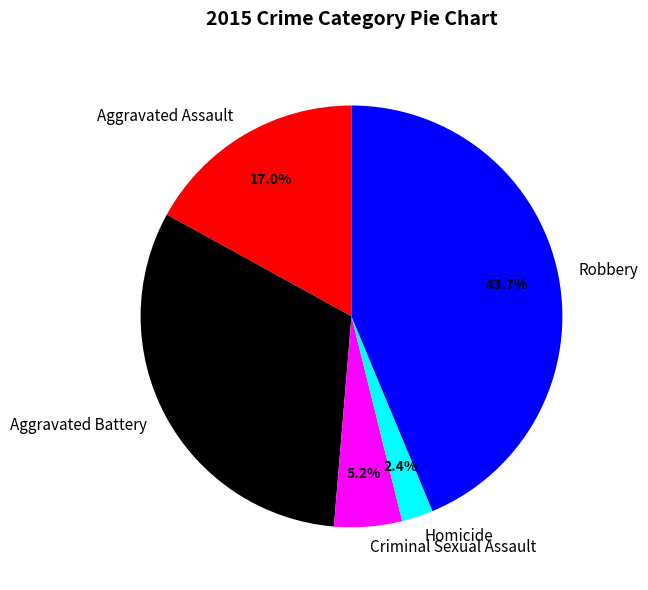

Between Criminal Sexual Assault and Robbery, which is larger?

Robbery